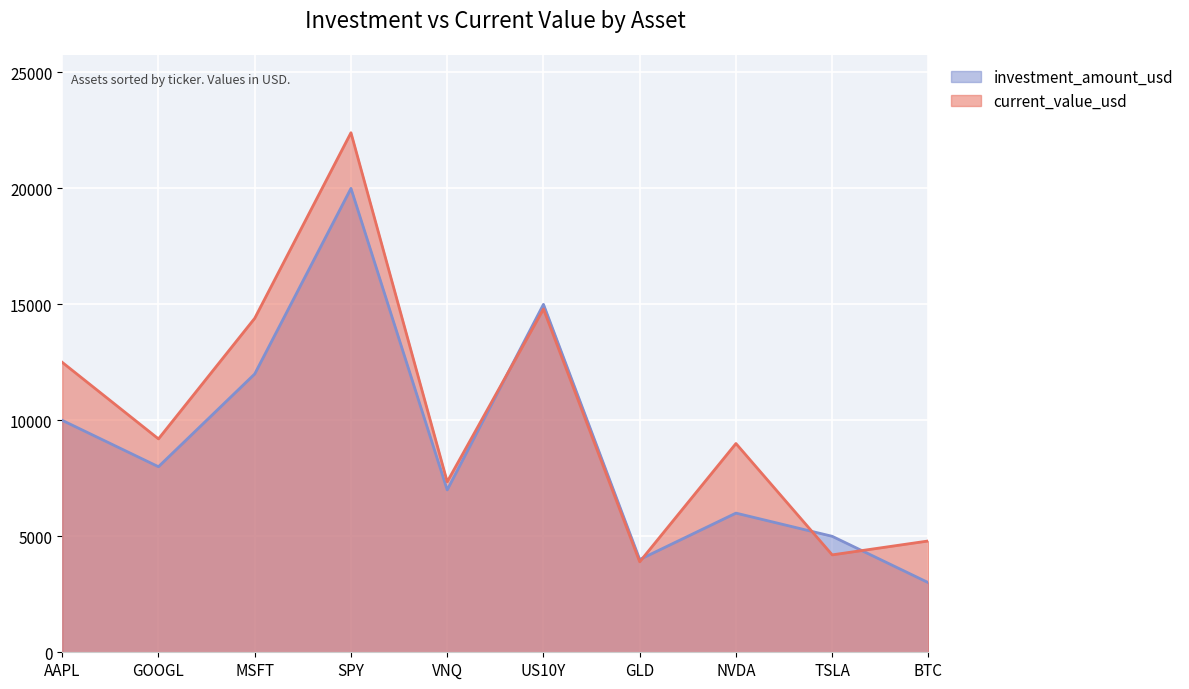

Rank the series by their maximum value, from highest to lowest.

current_value_usd, investment_amount_usd